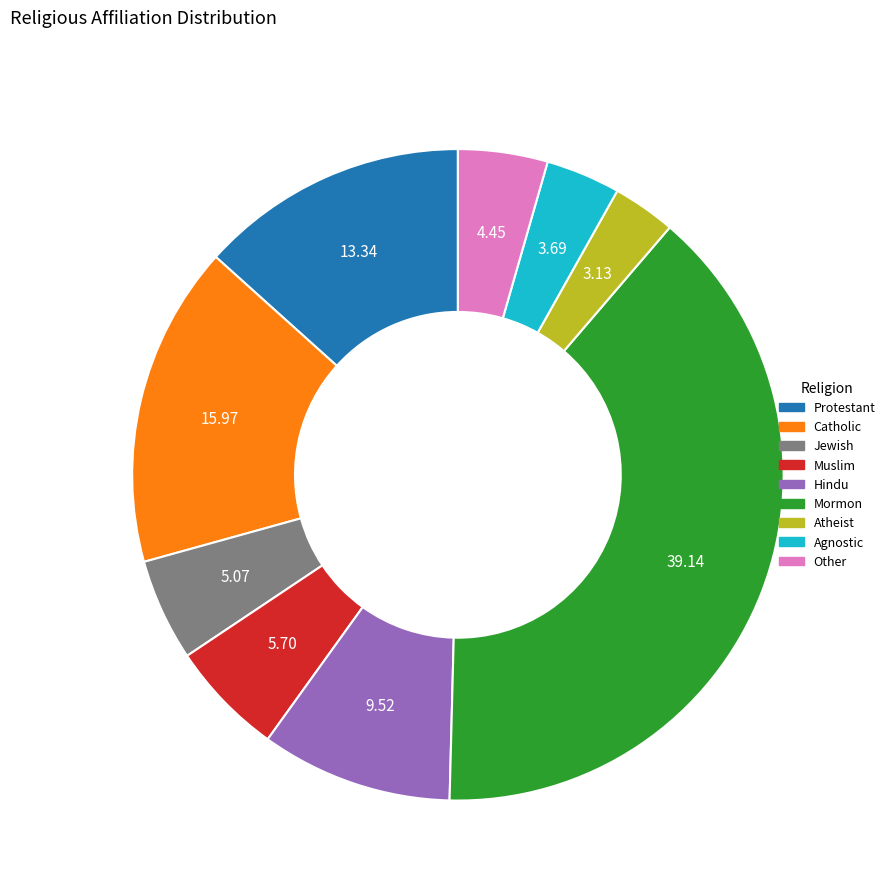

Which has a higher value, Mormon or Jewish?

Mormon